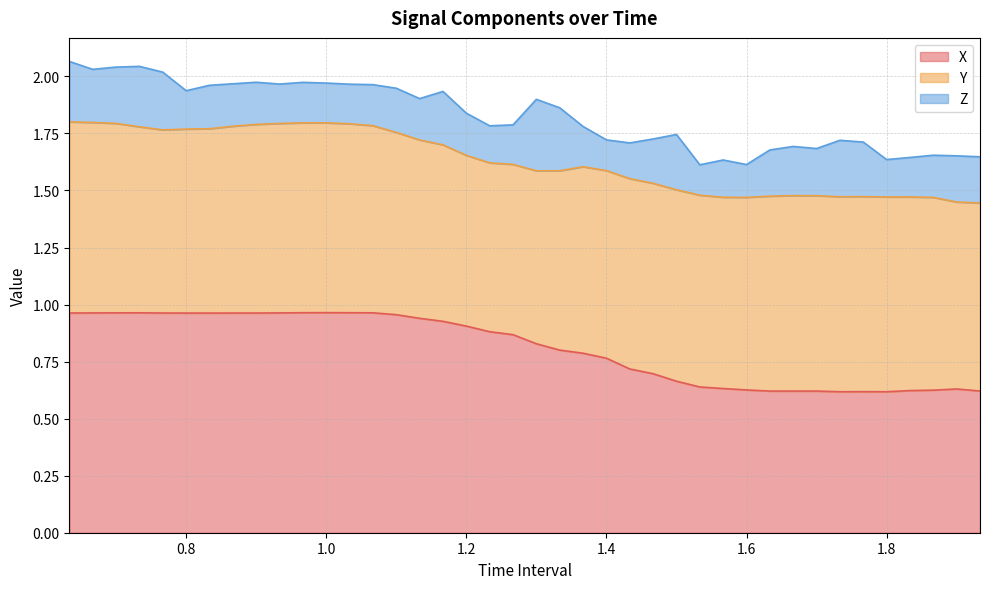

What is the approximate value of Z at 0.7999999999999999?

0.2